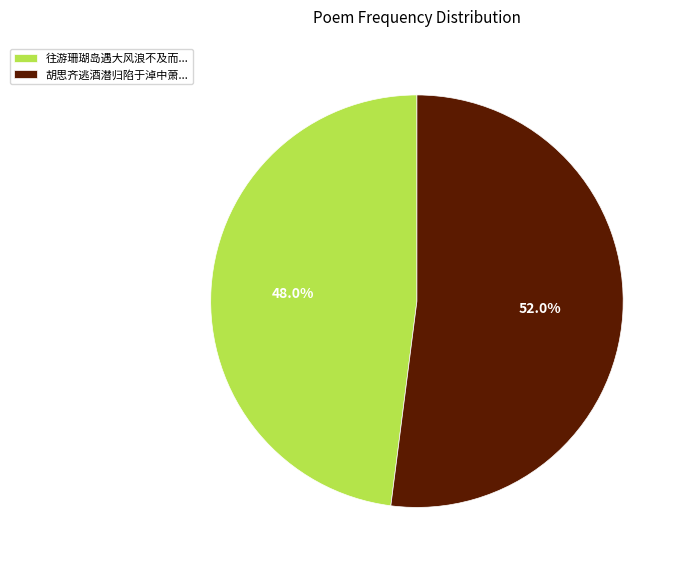

Rank the categories by value from highest to lowest.

胡思齐逃酒潜归陷于淖中萧..., 往游珊瑚岛遇大风浪不及而...